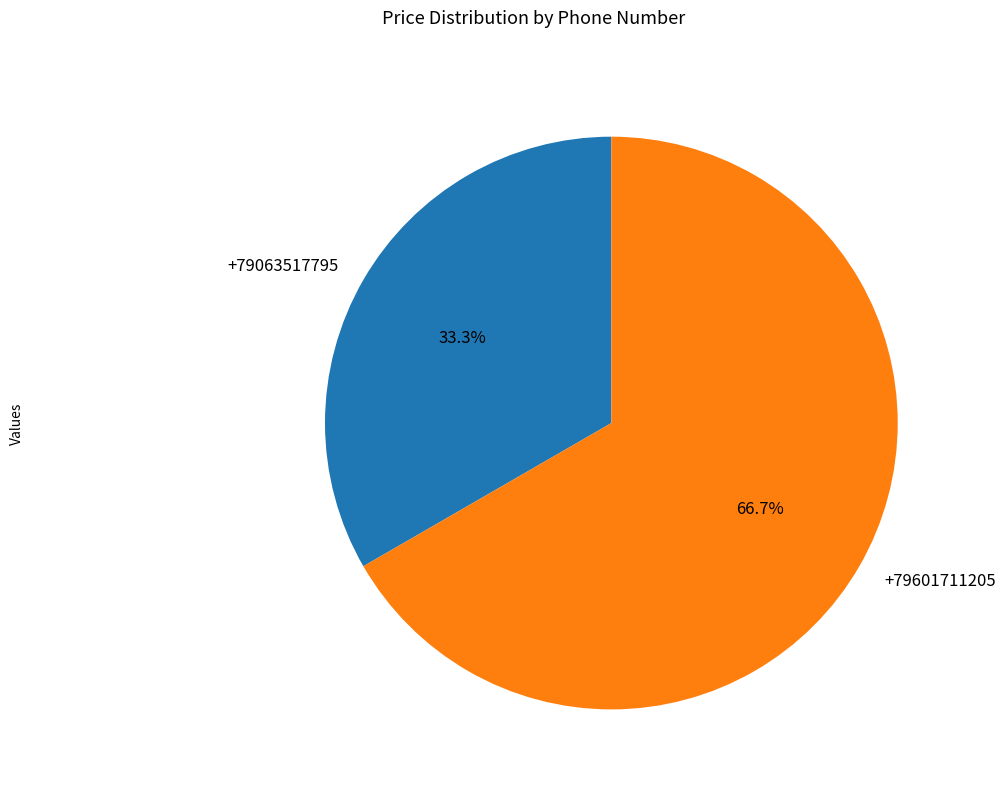

The +79063517795 slice represents 47% of the pie. True or false?

False